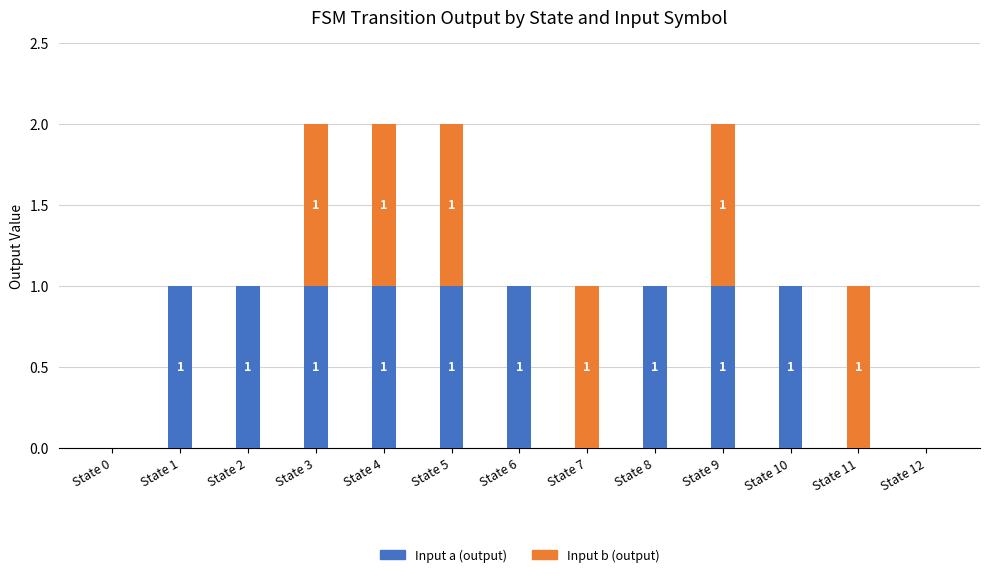

Reading left to right, transcribe the values for Input a (output).

State 0=0	State 1=1	State 2=1	State 3=1	State 4=1	State 5=1	State 6=1	State 7=0	State 8=1	State 9=1	State 10=1	State 11=0	State 12=0